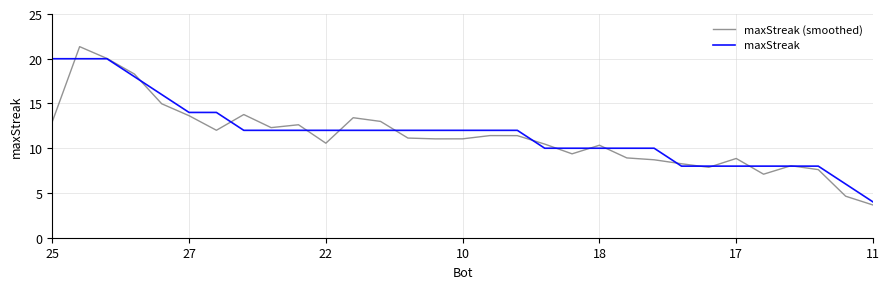

What is the average value of the maxStreak (smoothed) series?

11.3